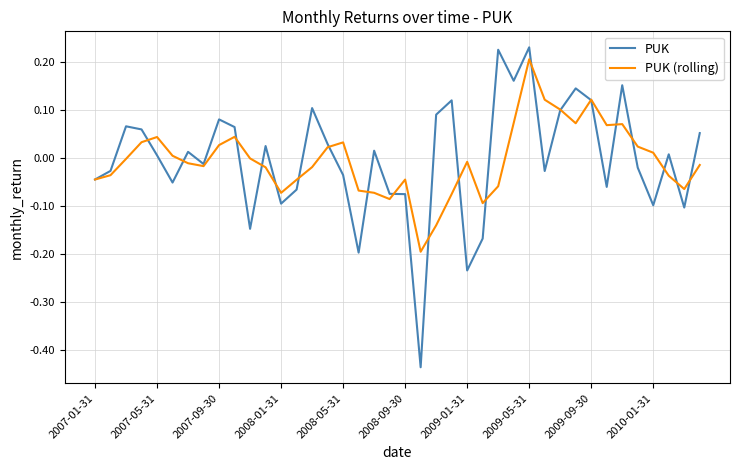

Which series has the widest spread of values?

PUK